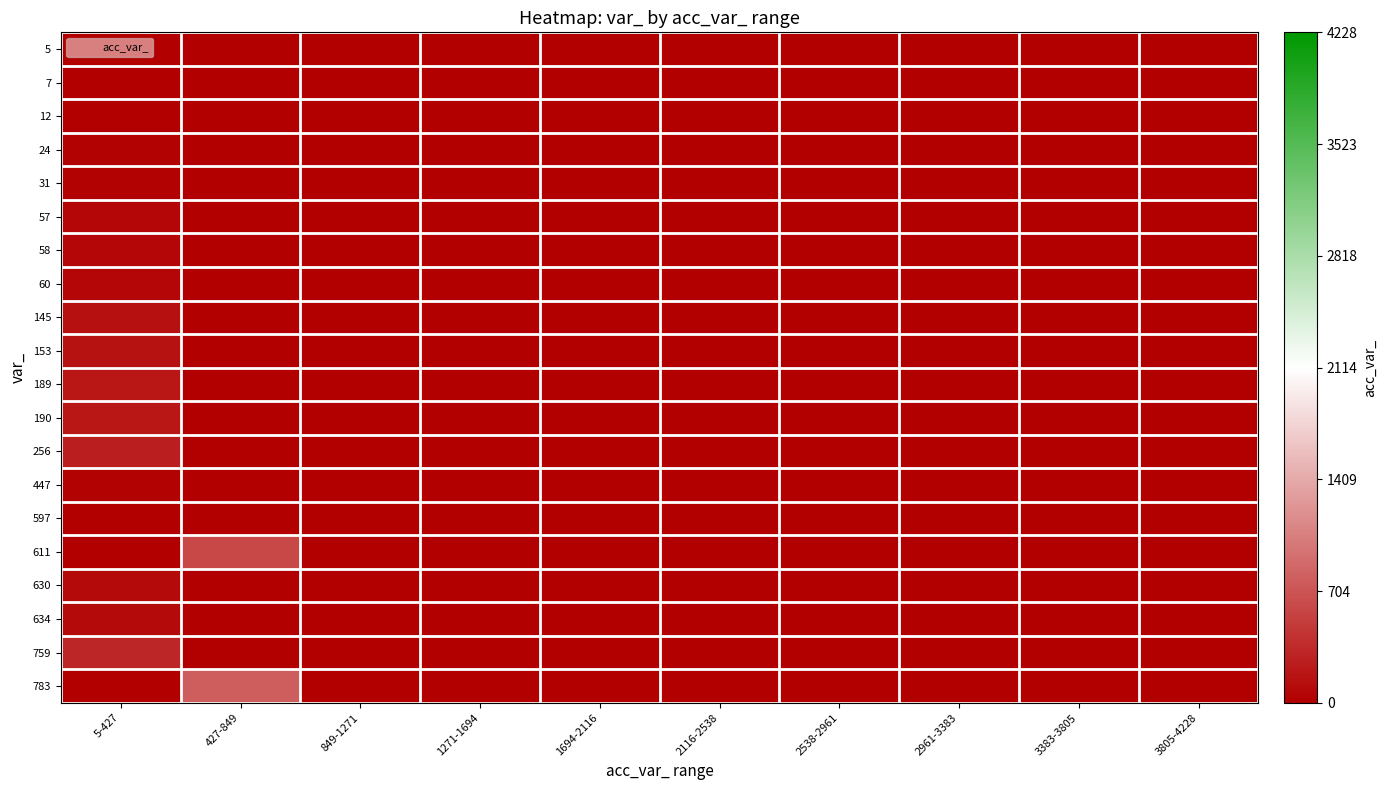

How many data points does each series have?

10